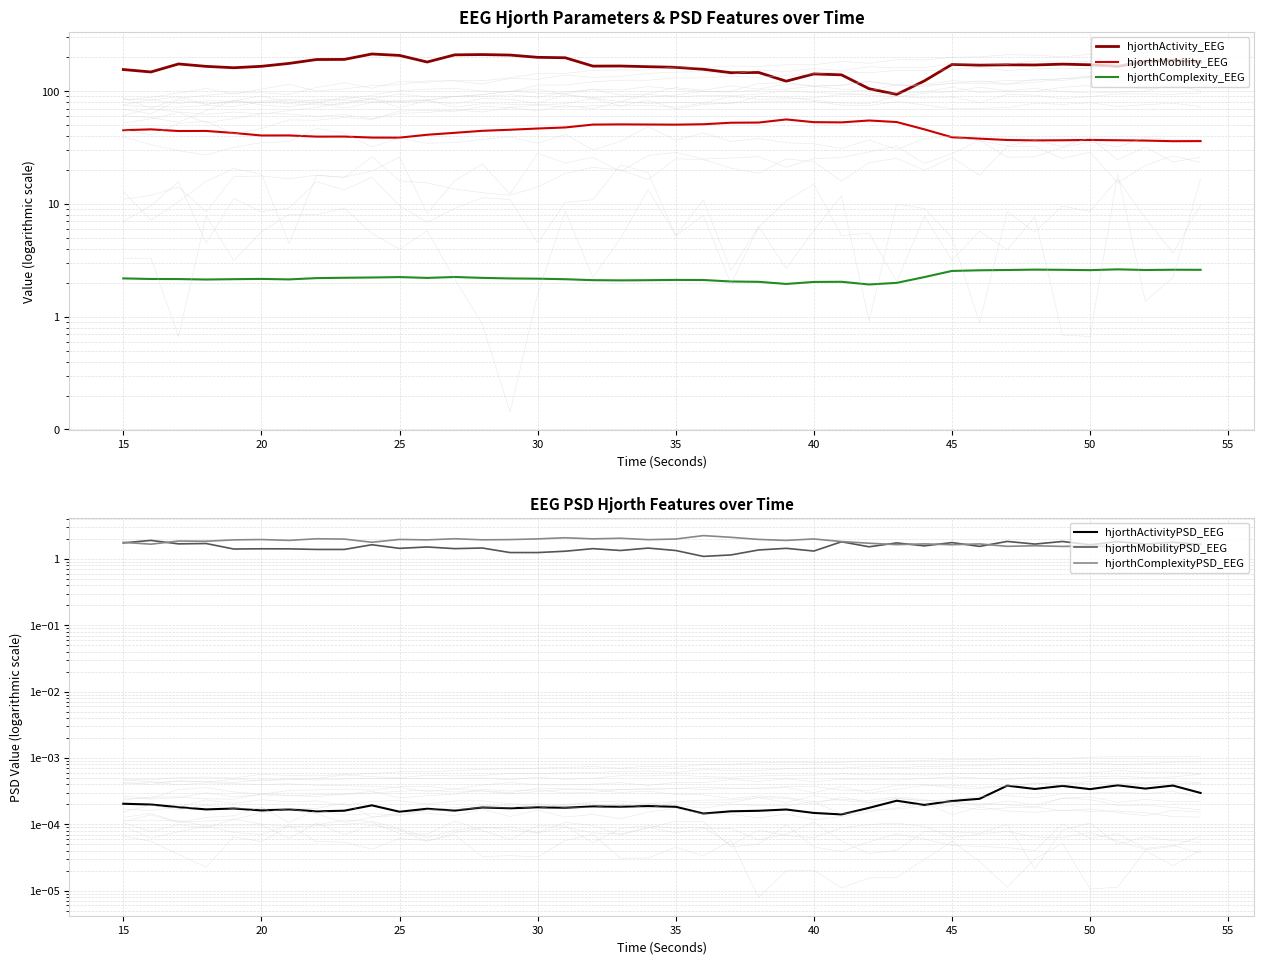

What is the difference between the maximum and minimum values in the hjorthComplexityPSD_EEG series?

0.7